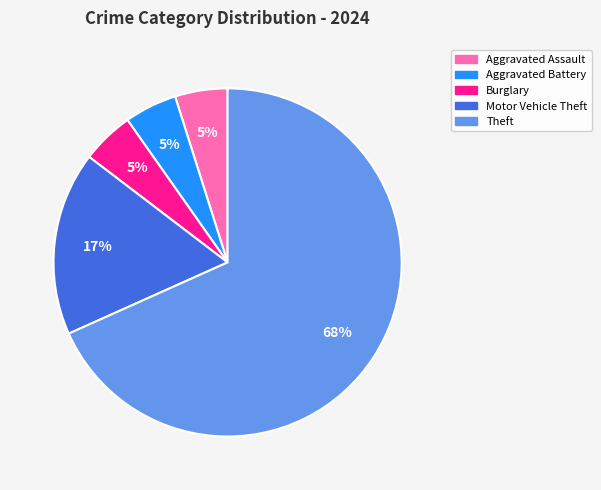

To the nearest percent, what is the average slice percentage?

20%